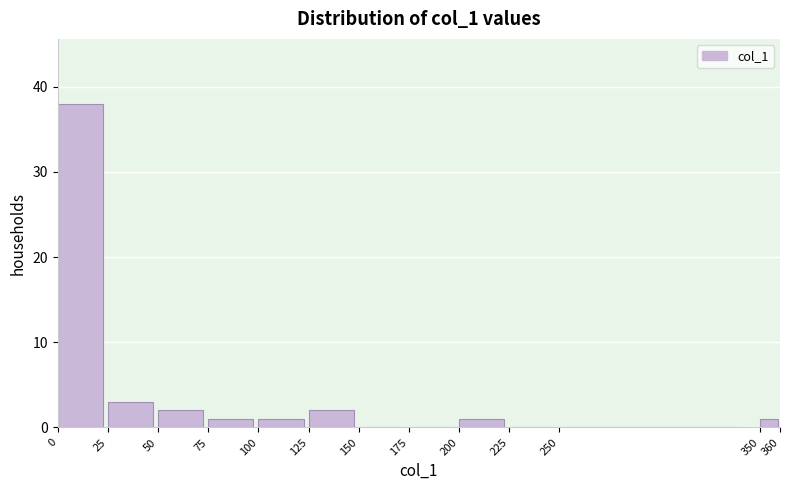

What is the height of the bar covering 50 to 75 on the x-axis? The values are not printed on the chart, so give them approximately, as read against the axis.

2